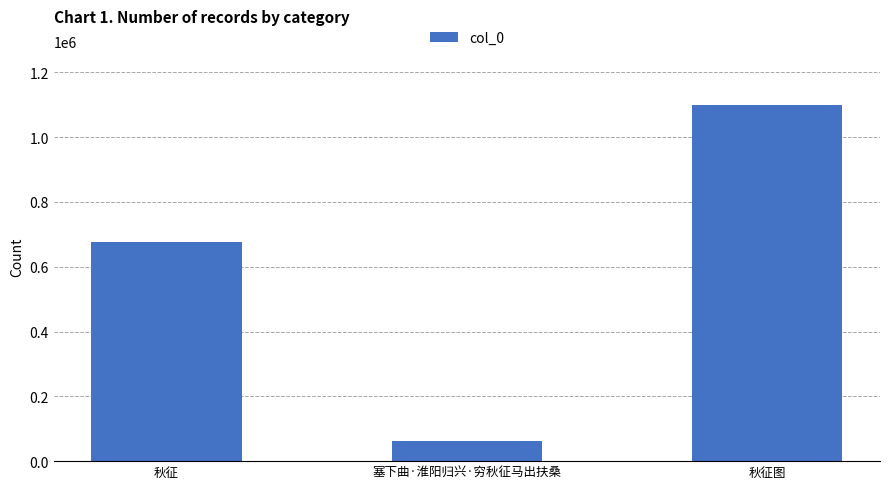

Reading left to right, list all the values displayed in this chart.

676669	63497	1100612